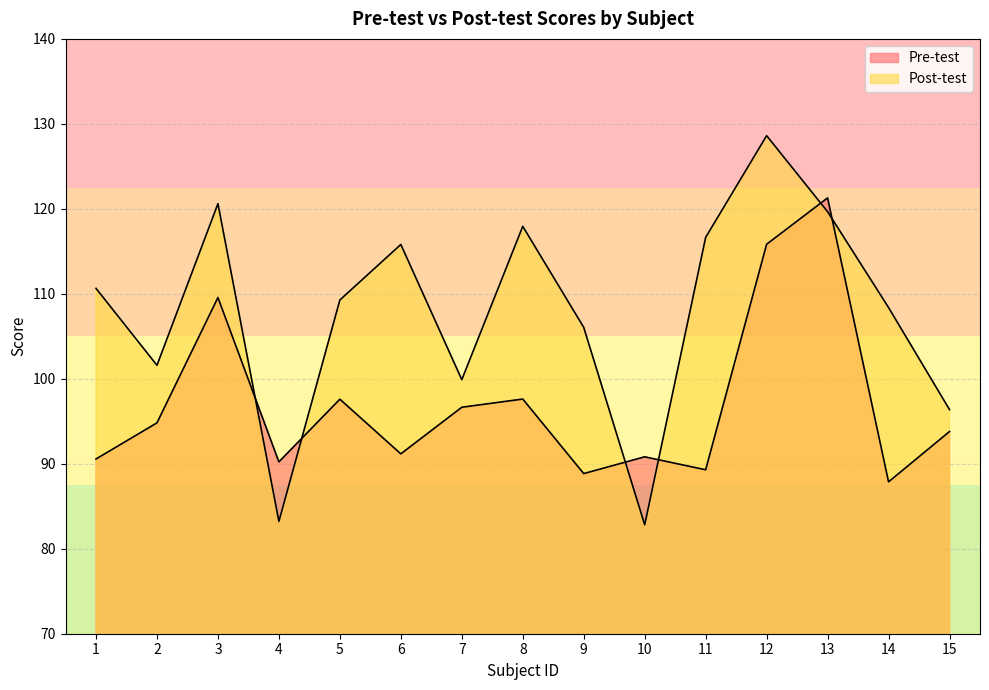

Where is the first local minimum for Pre-test?

4